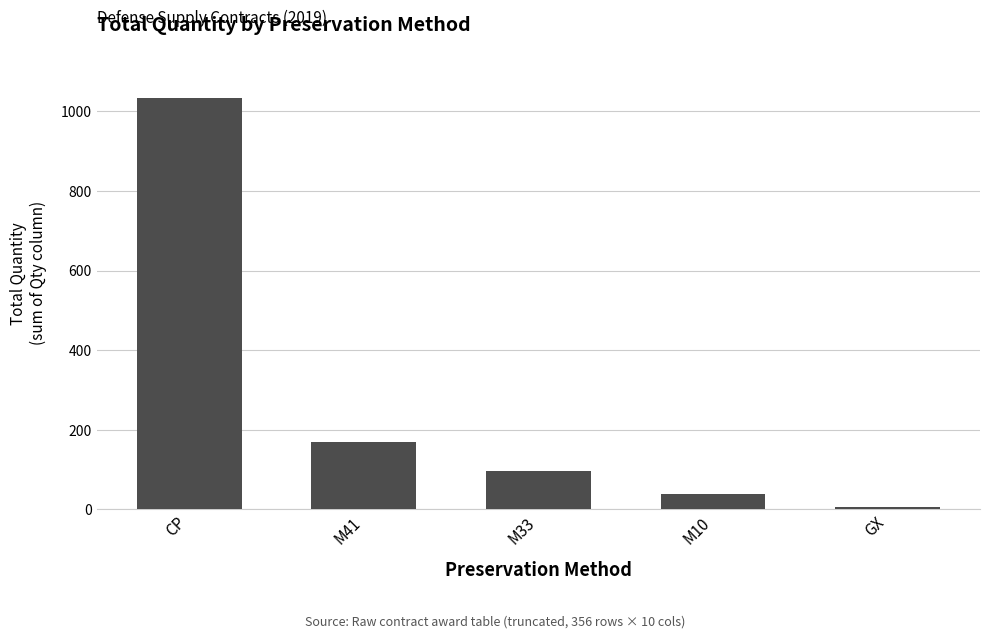

Rank the categories by value from highest to lowest.

CP, M41, M33, M10, GX